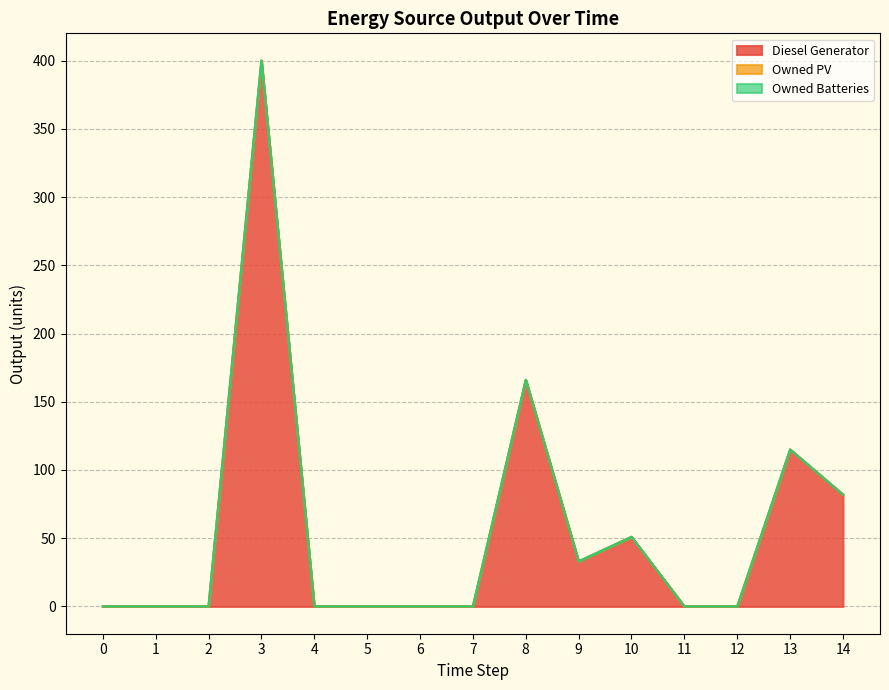

Between 0 and 2, which series saw the biggest shift?

Diesel Generator